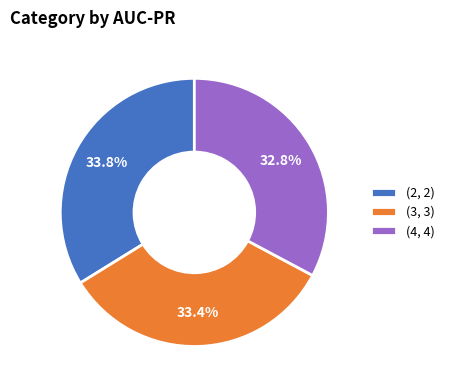

What percentage do (3, 3) and (2, 2) together represent?

67.1%